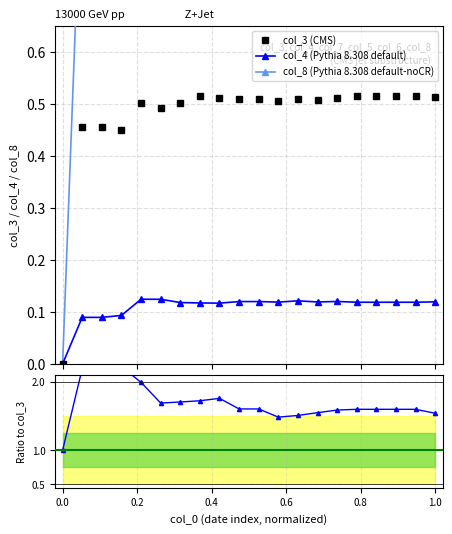

True or false: col_4 has more than 2 interior local peaks.

True